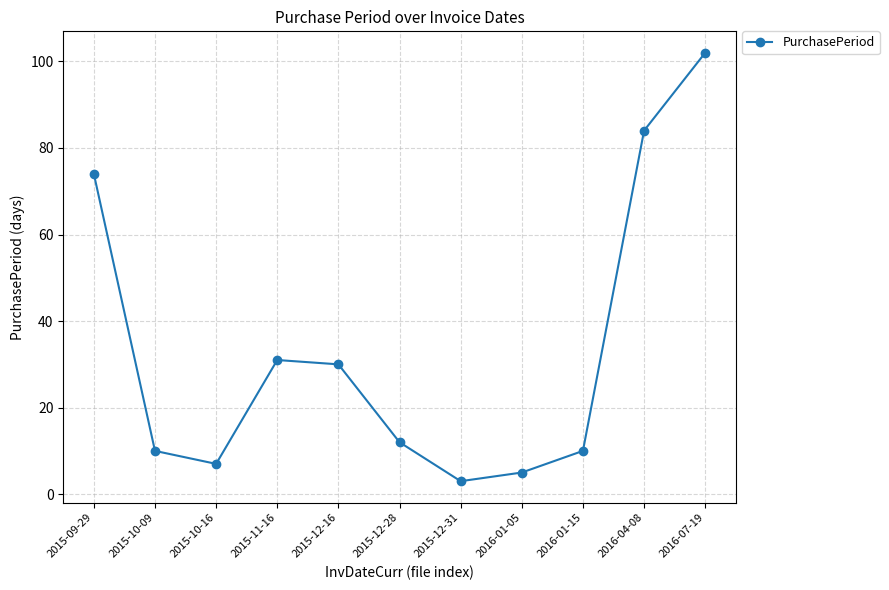

True or false: there are more than 2 points higher than both neighbors.

False